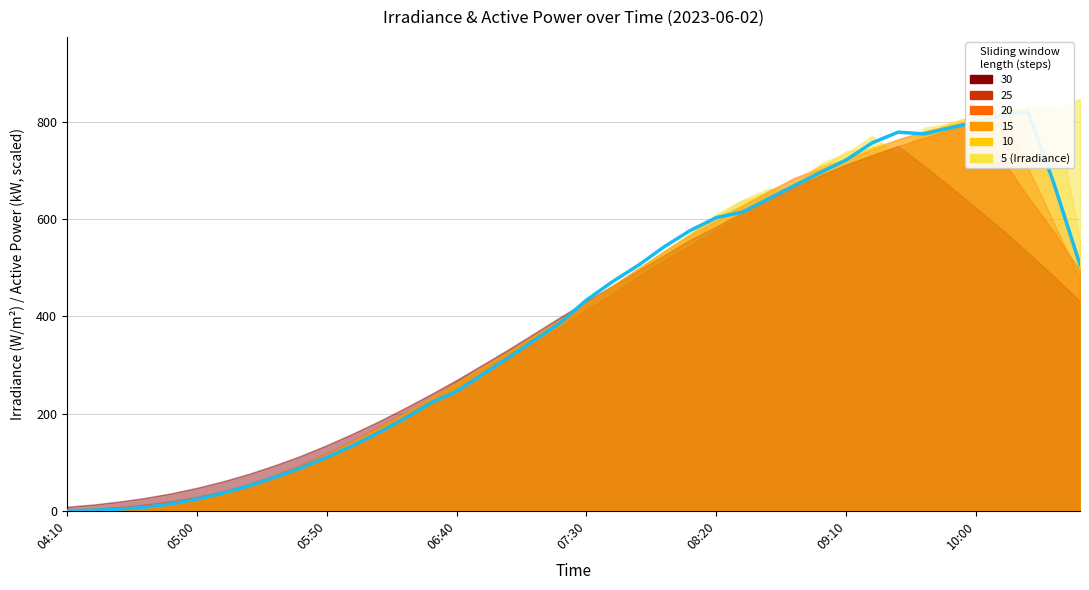

How many values are below 433?

20